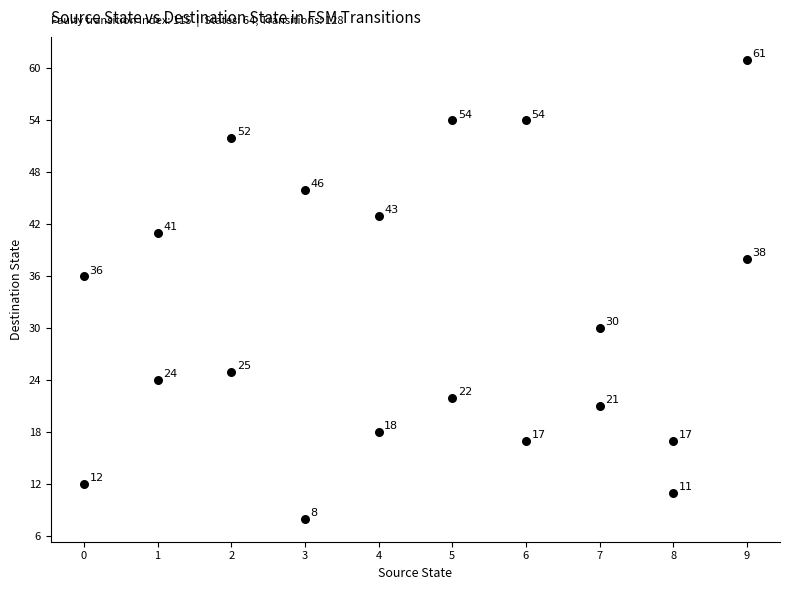

What Y value in the scatter plot is closest to 34?

36